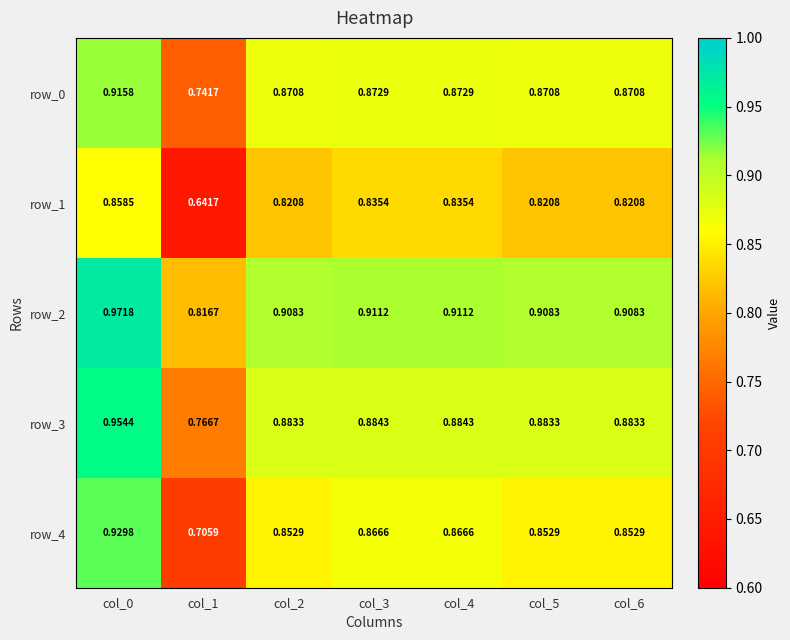

Is the value of row_4 at col_2 greater than the value of row_3 at col_6?

No